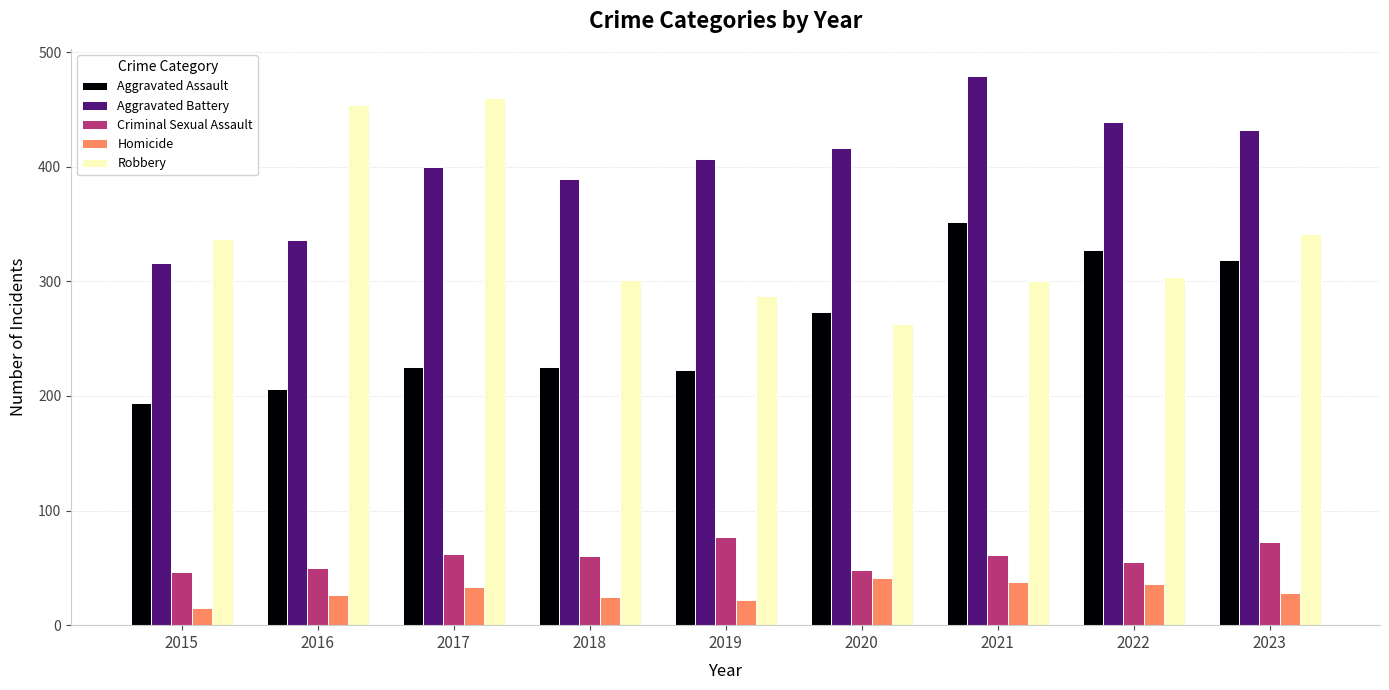

Is the value of Aggravated Assault at 2019 greater than the value of Criminal Sexual Assault at 2015?

Yes